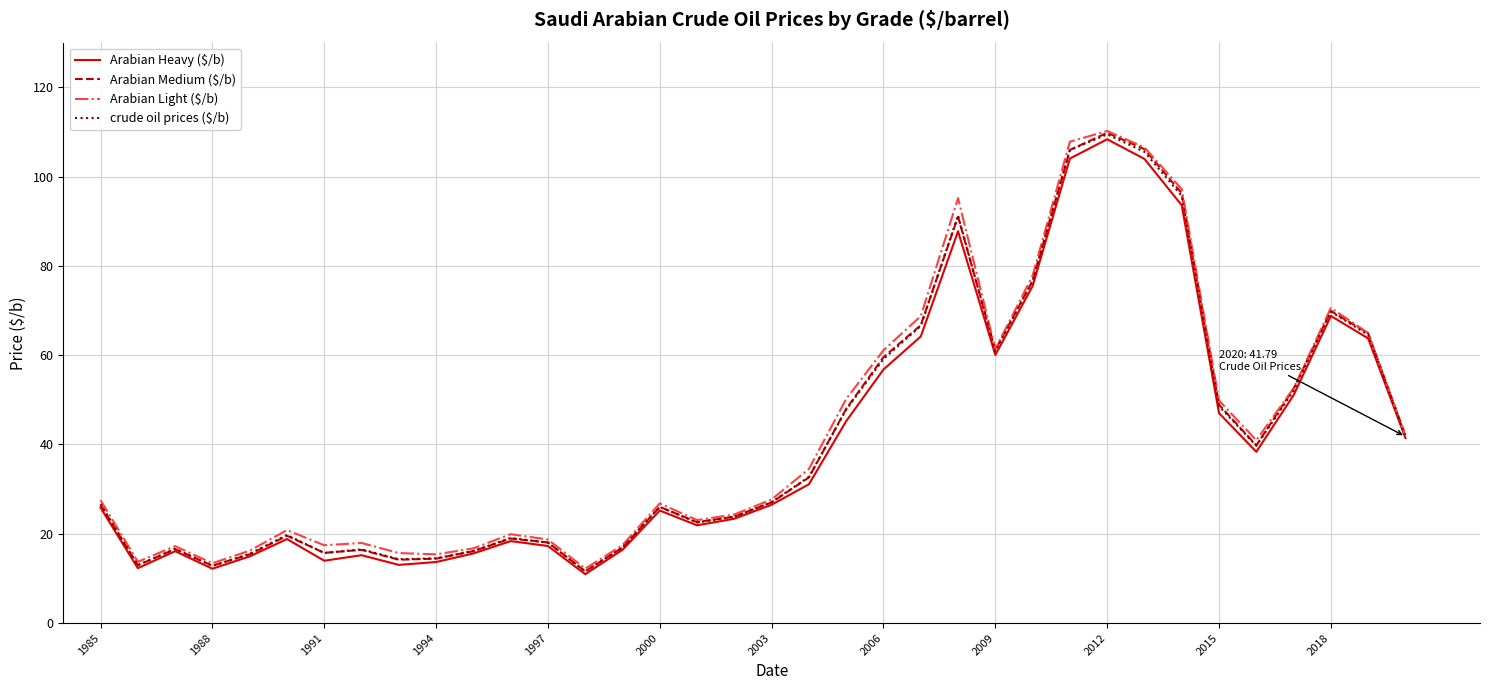

What is the lowest value of the Arabian Medium ($/b) series?

11.6